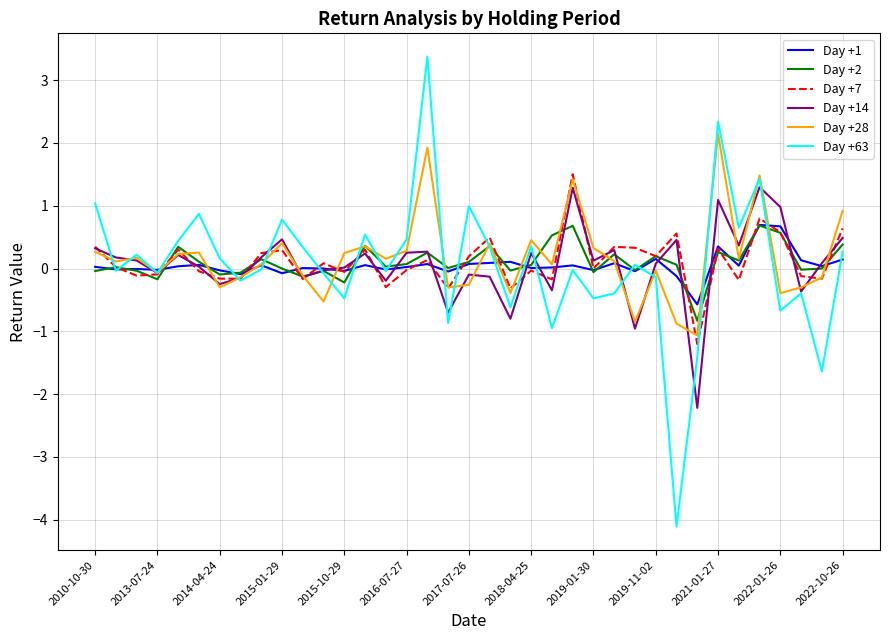

What is the maximum value shown in the chart?

3.4